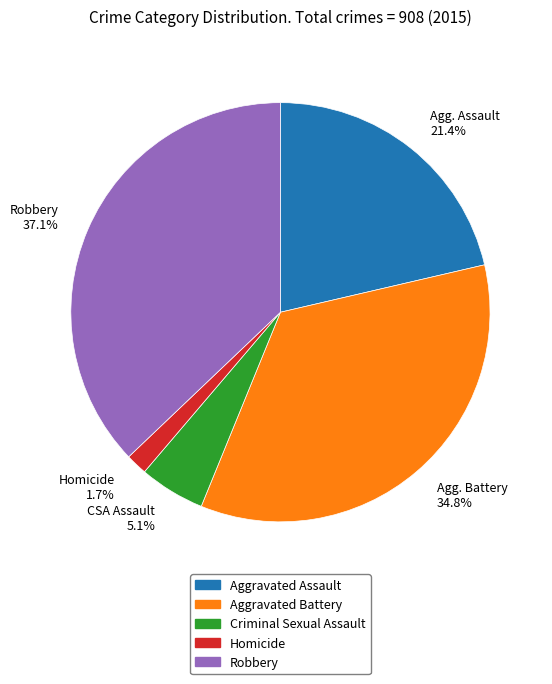

True or false: Criminal Sexual Assault accounts for 5% of the total.

True